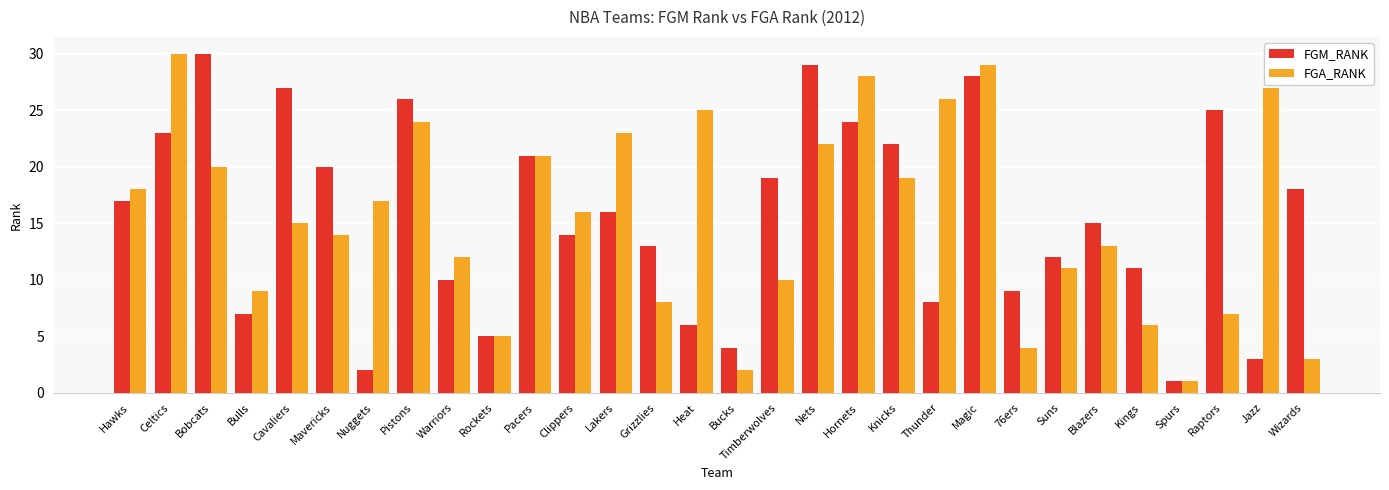

What is the difference between the maximum and minimum values in the FGA_RANK series?

29